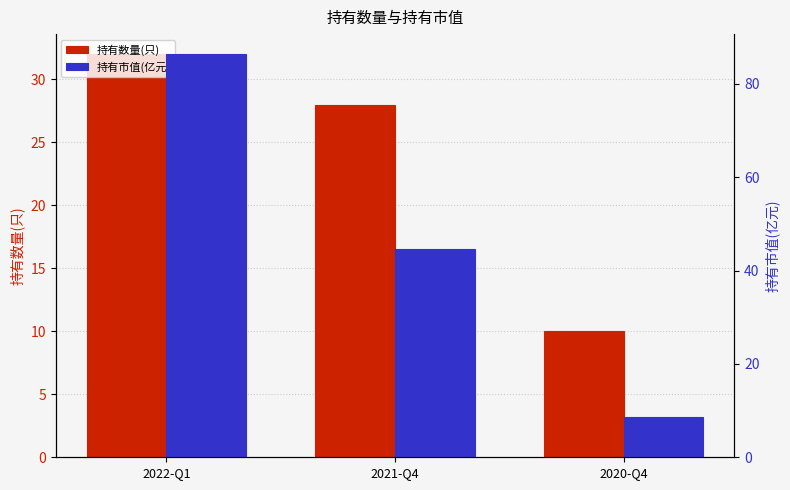

Where is 持有市值(亿元) nearest to the value 47?

2021-Q4